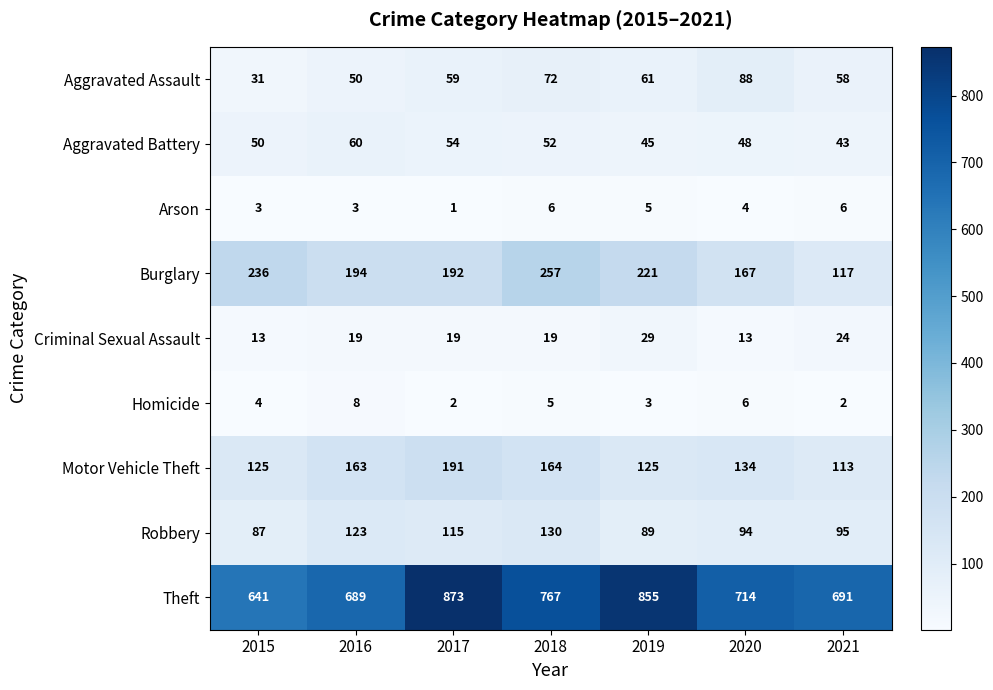

Where is Burglary nearest to the value 187?

2017